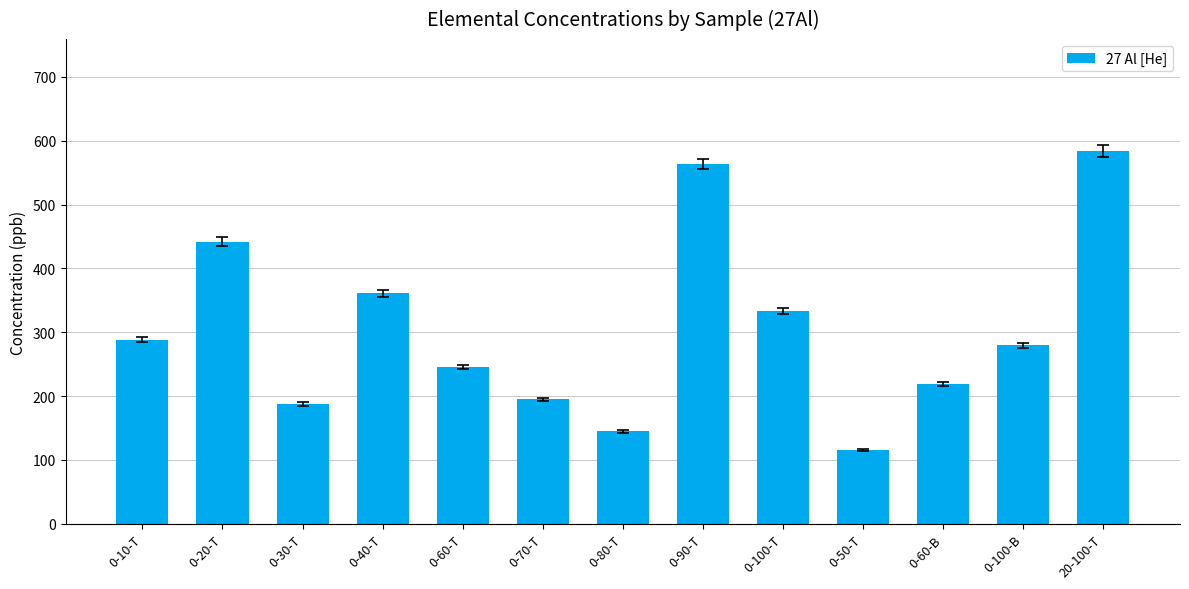

How many series are shown in this chart?

1